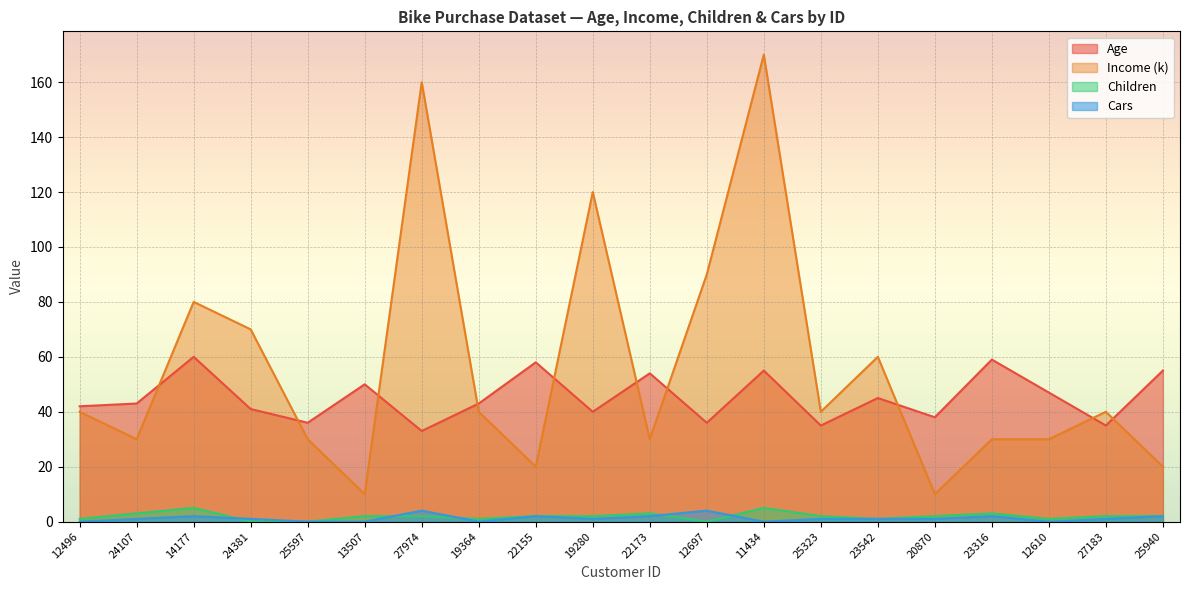

Where is the first local maximum for Age?

14177